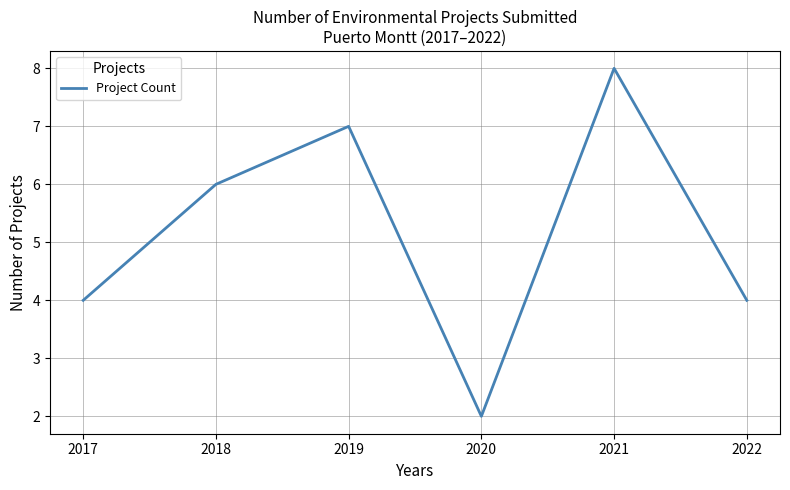

What is the change in value from 2020 to 2022?

+2